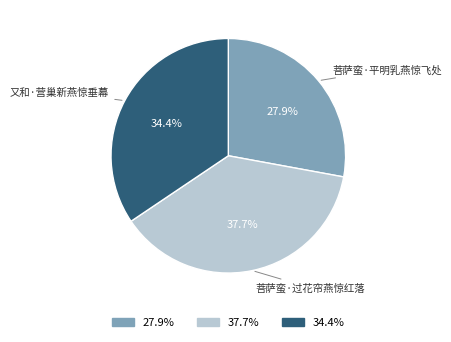

Between 菩萨蛮·平明乳燕惊飞处 and 菩萨蛮·过花帘燕惊红落, which is larger?

菩萨蛮·过花帘燕惊红落